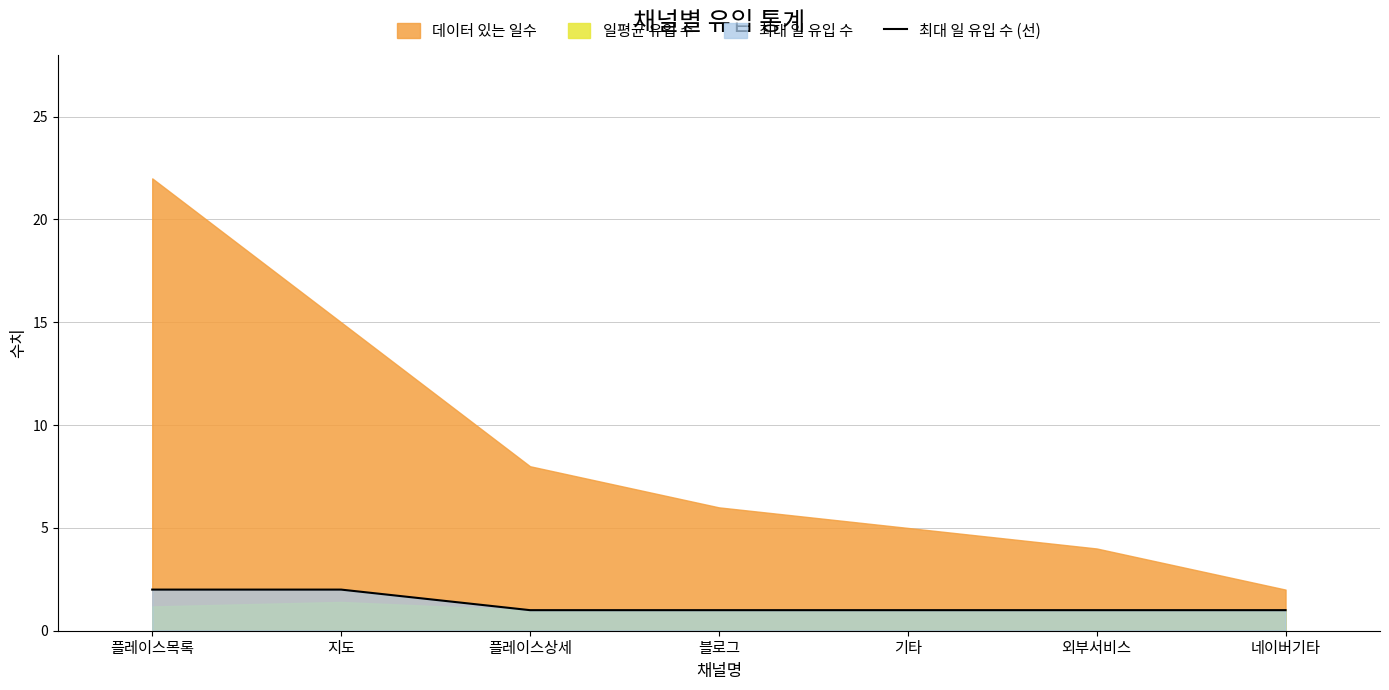

What is the label of the 1st point from the right?

네이버기타